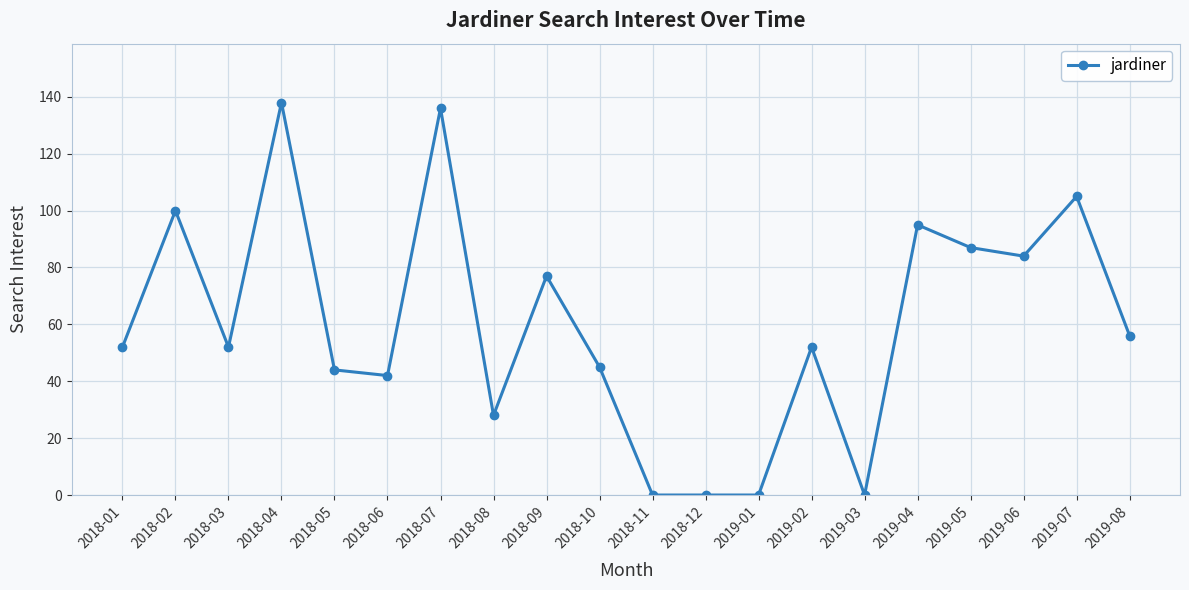

Which has a higher value, 2019-04 or 2019-07?

2019-07